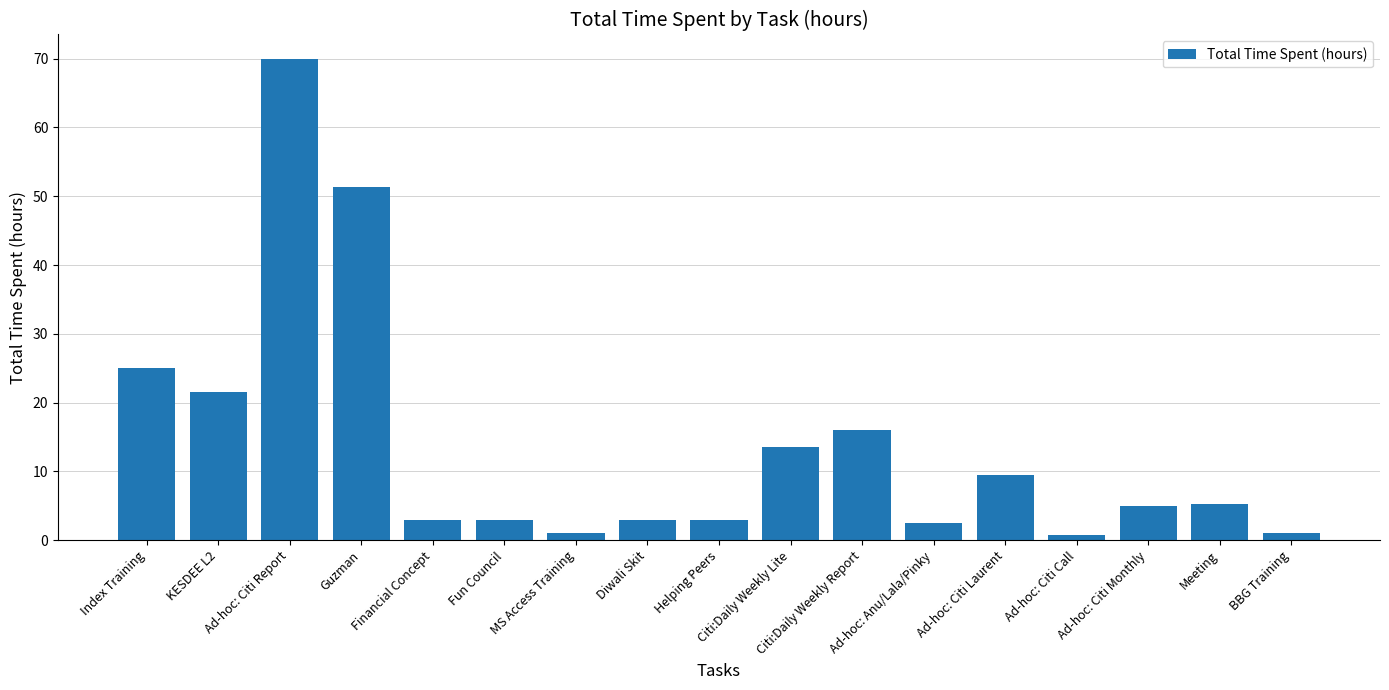

What is the change in value from Ad-hoc: Citi Report to Ad-hoc: Anu/Lala/Pinky?

-67.5